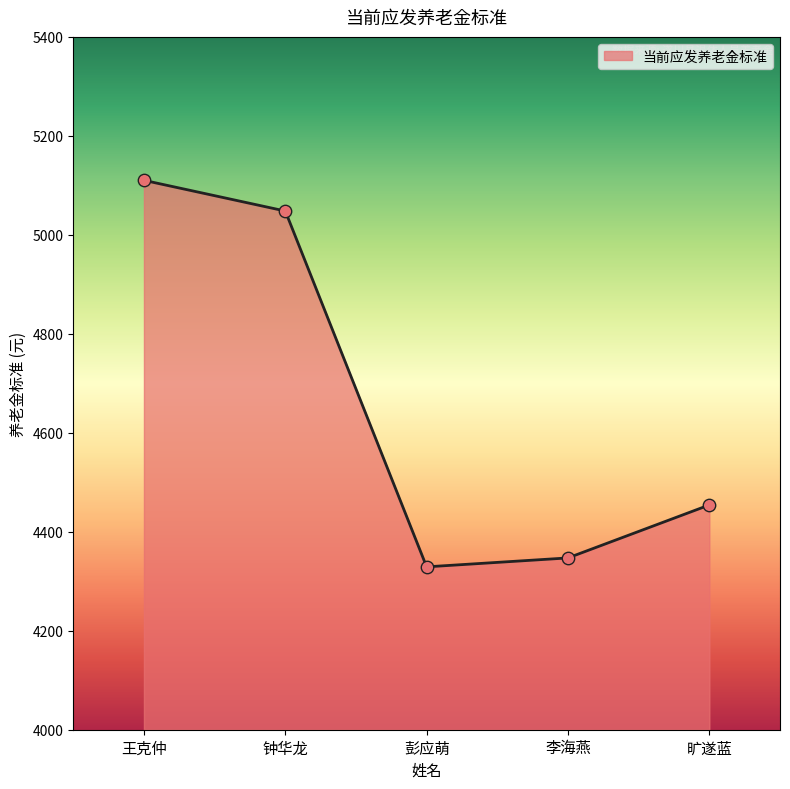

What is the ratio of the value at 李海燕 to the value at 旷遂蓝?

1.0